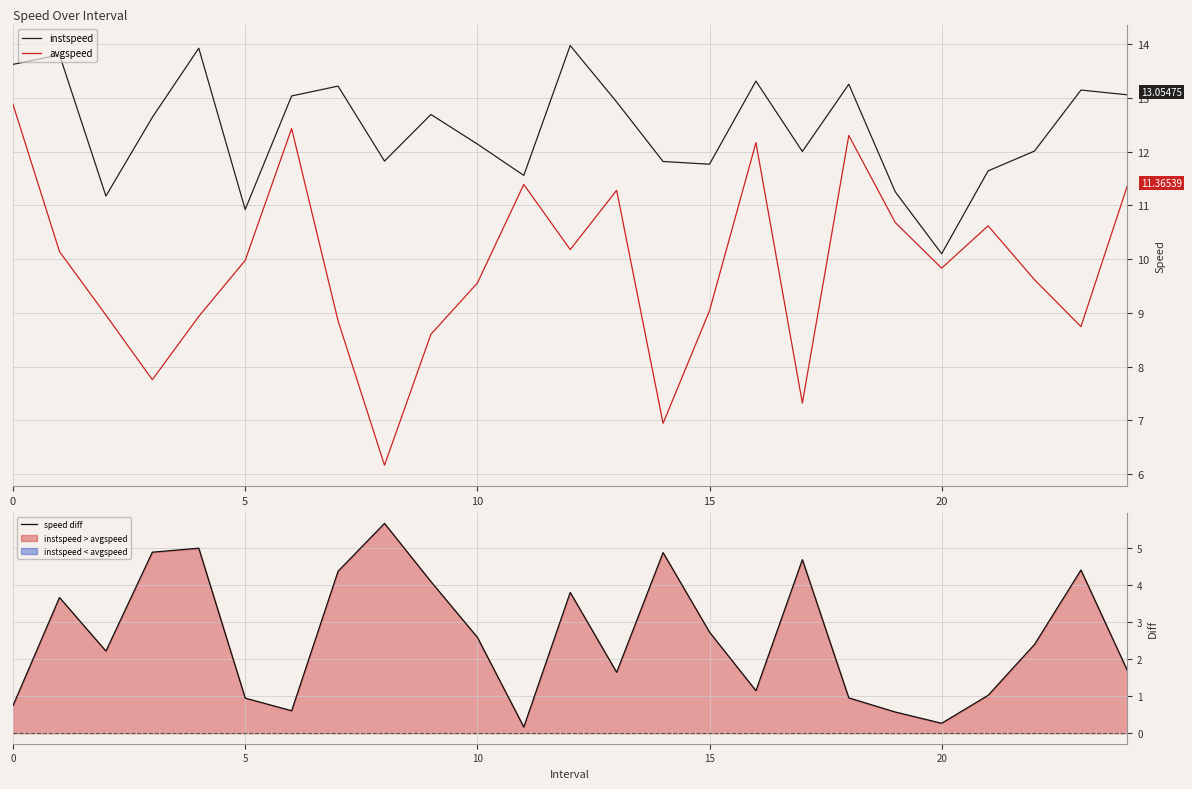

Reading left to right, list all the values displayed in this chart.

instspeed: 13.6	13.8	11.2	12.6	13.9	10.9	13.0	13.2	11.8	12.7	12.1	11.6	14.0	12.9	11.8	11.8	13.3	12.0	13.3	11.3	10.1	11.6	12.0	13.1	13.1
avgspeed: 12.9	10.1	9.0	7.8	8.9	10.0	12.4	8.9	6.2	8.6	9.6	11.4	10.2	11.3	6.9	9.0	12.2	7.3	12.3	10.7	9.8	10.6	9.6	8.7	11.4
speed diff: 0.7	3.7	2.2	4.9	5.0	0.9	0.6	4.4	5.7	4.1	2.6	0.2	3.8	1.6	4.9	2.7	1.1	4.7	1.0	0.6	0.3	1.0	2.4	4.4	1.7